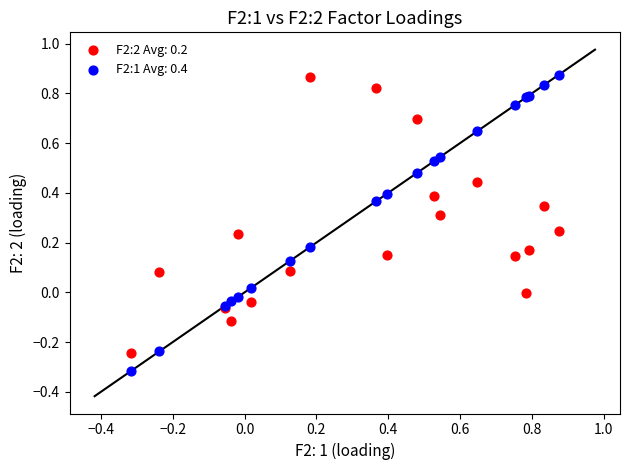

Which series reaches the minimum Y coordinate?

F2:1 Avg: 0.4